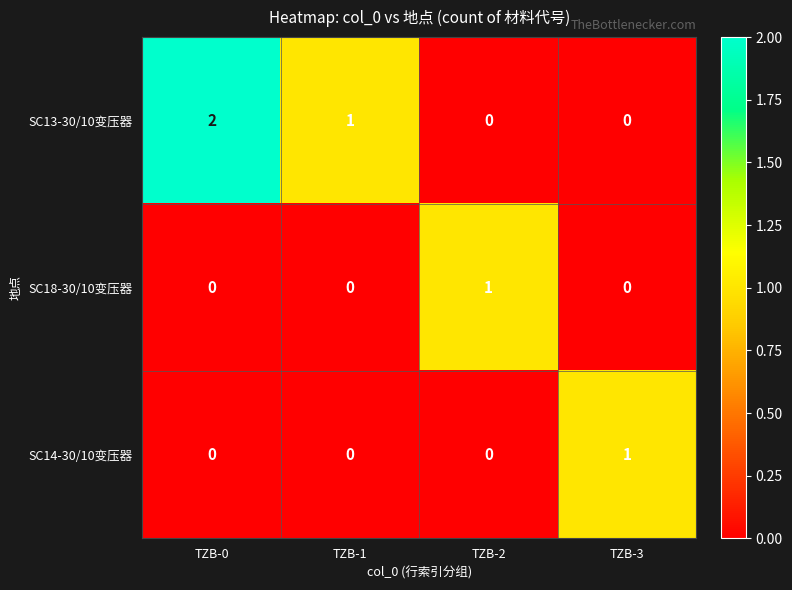

Between TZB-0 and TZB-3, which series saw the biggest shift?

SC13-30/10变压器